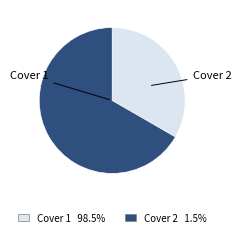

How many segments does this pie chart have?

2